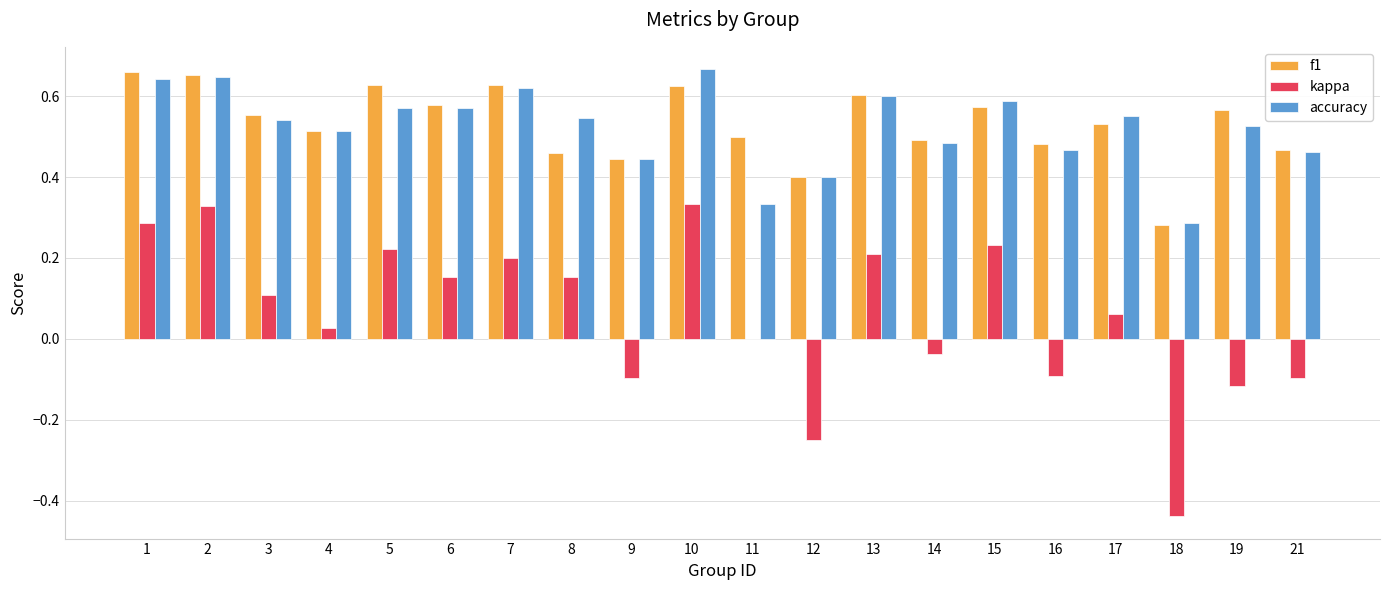

Are the bars horizontal?

No